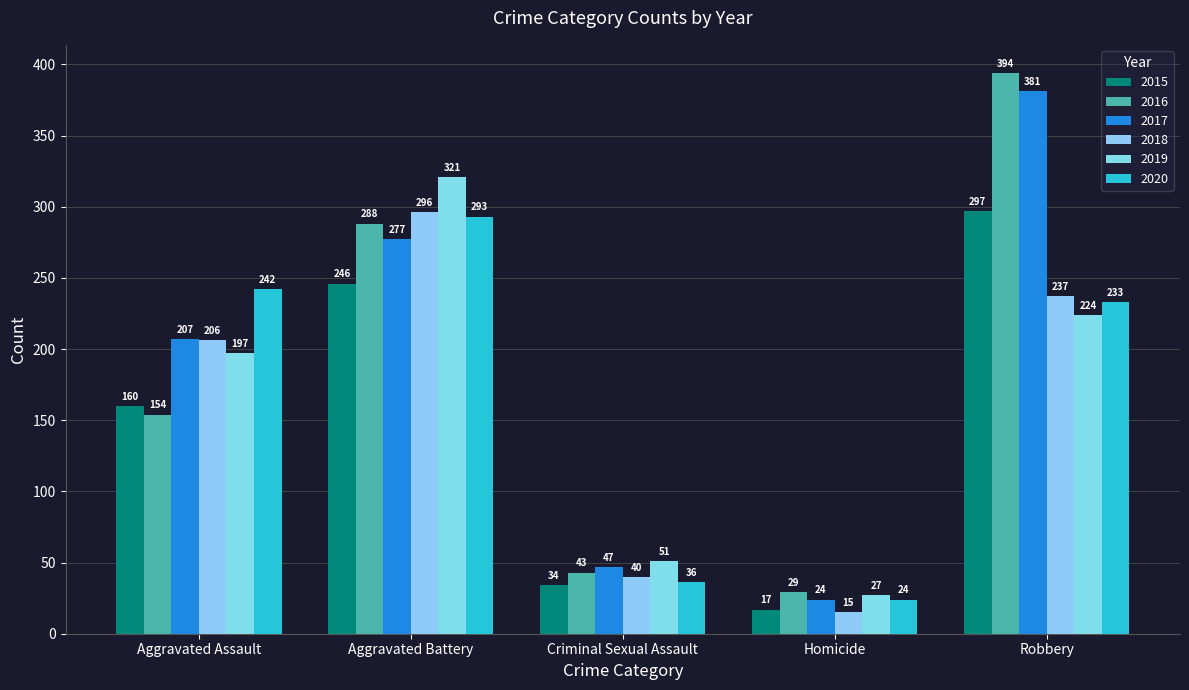

Which category has the lowest value across all series?

Homicide